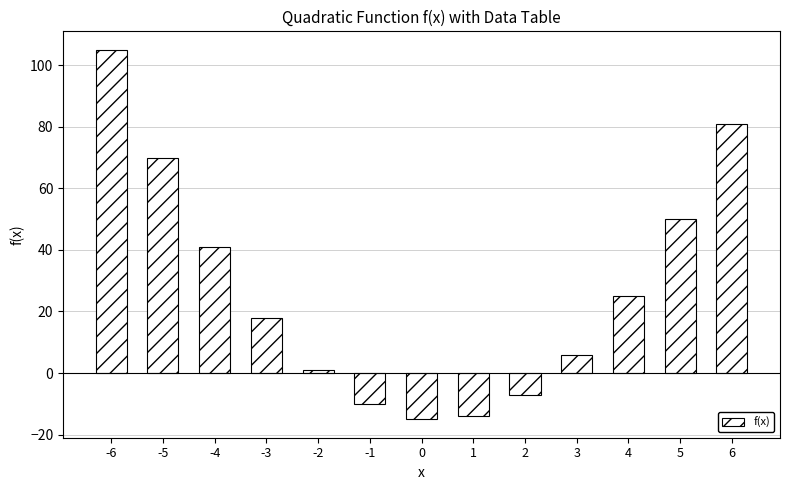

What is the difference between the maximum and minimum values?

120